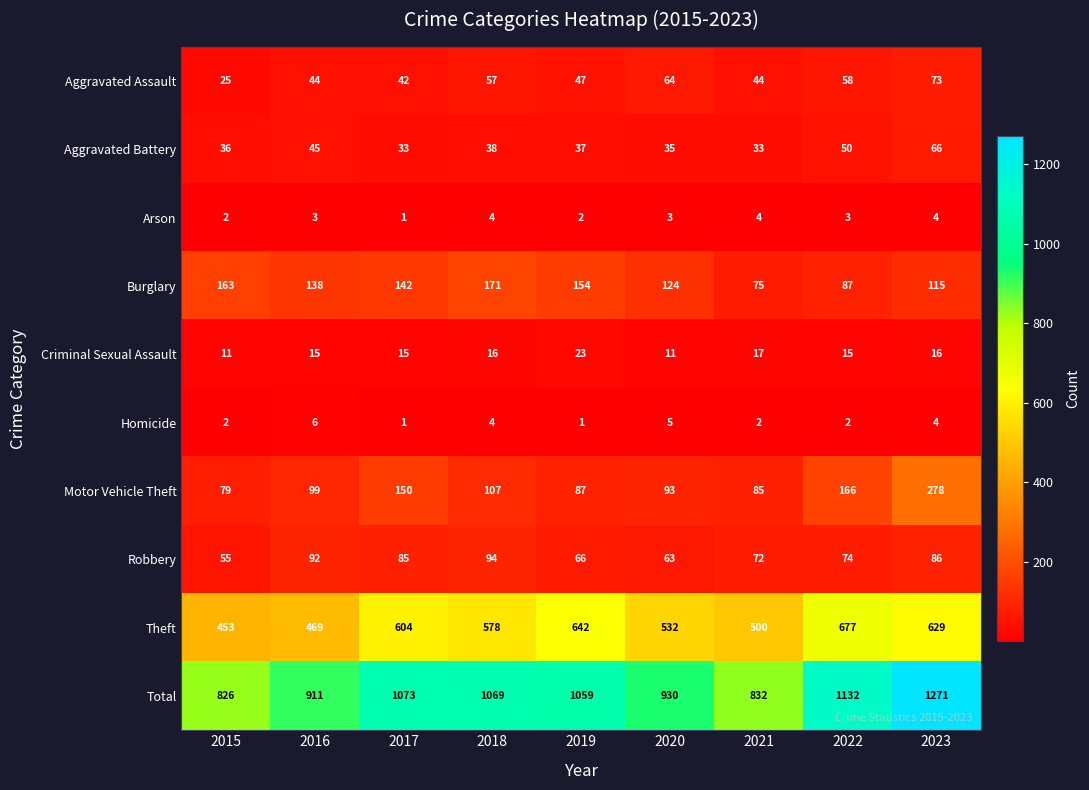

The Arson series shows 2 at 2019. True or false?

True